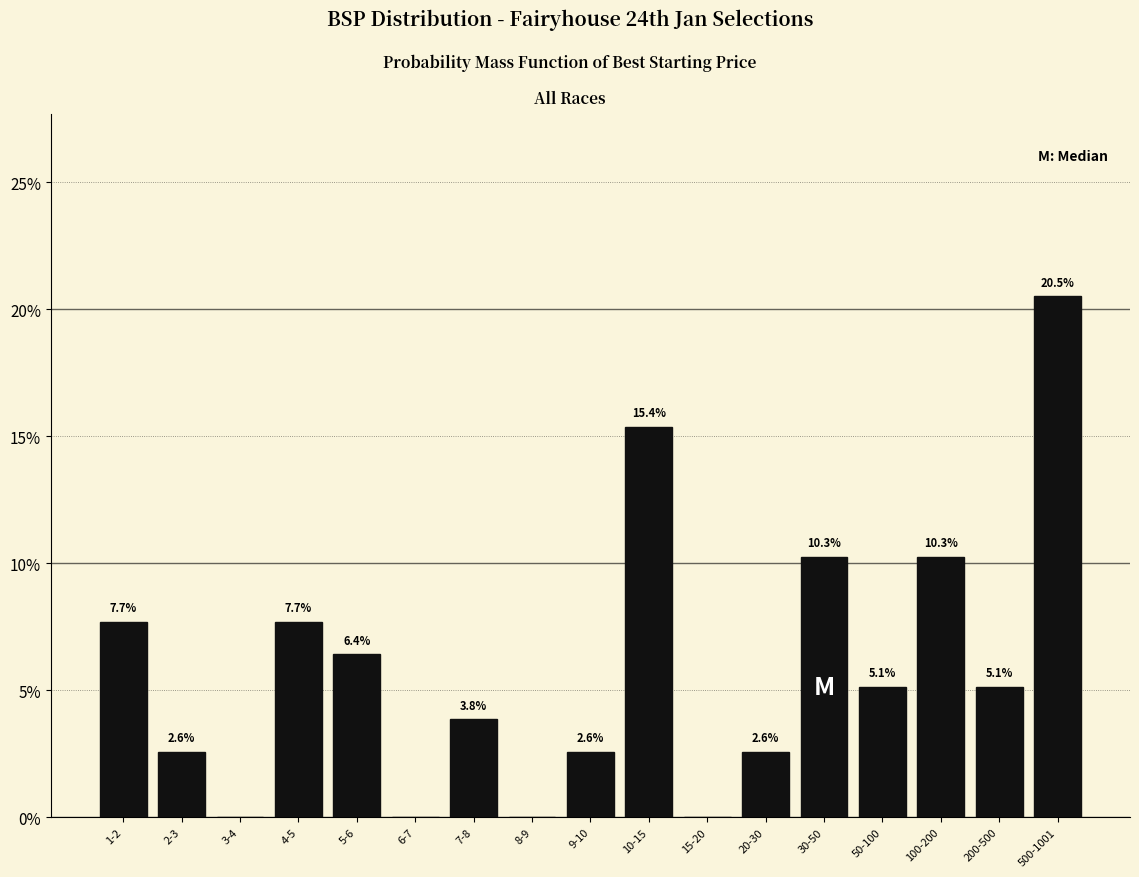

Reading left to right, extract all data points from this chart.

1-2=7.7	2-3=2.6	3-4=0.0	4-5=7.7	5-6=6.4	6-7=0.0	7-8=3.8	8-9=0.0	9-10=2.6	10-15=15.4	15-20=0.0	20-30=2.6	30-50=10.3	50-100=5.1	100-200=10.3	200-500=5.1	500-1001=20.5